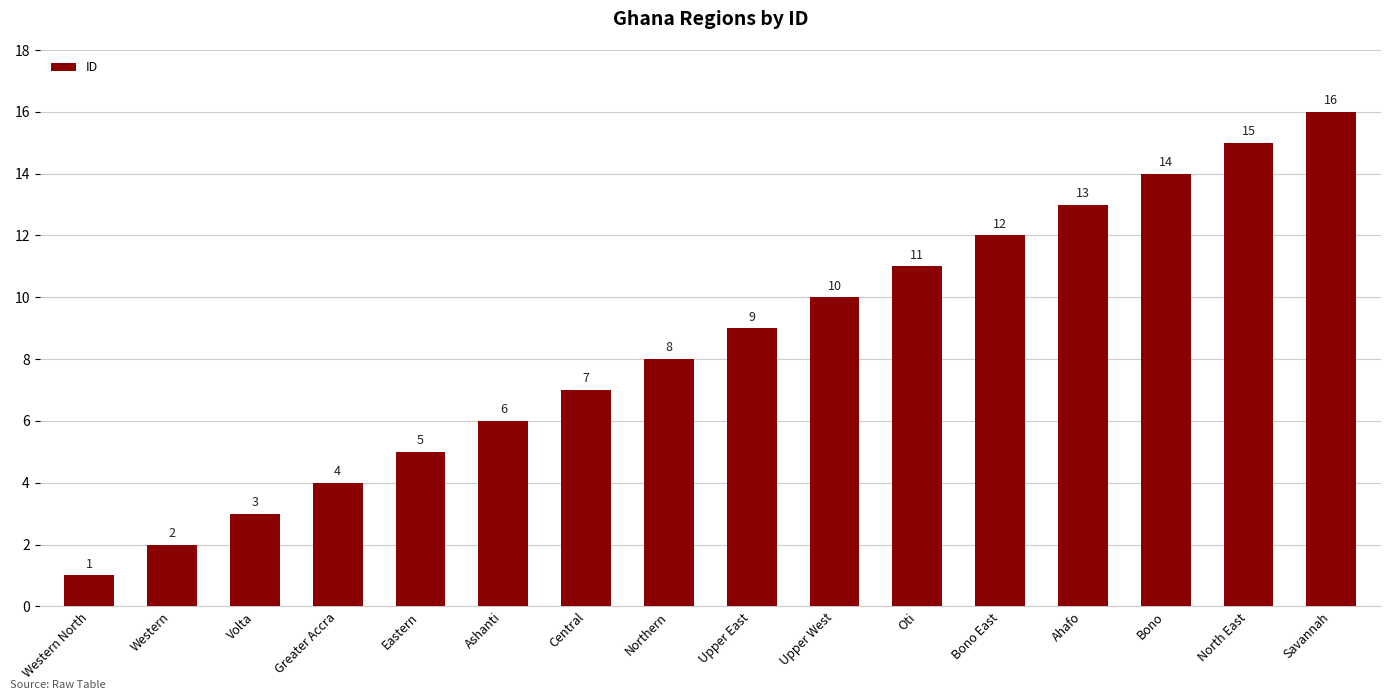

Read the value at North East, to the nearest 5.

15